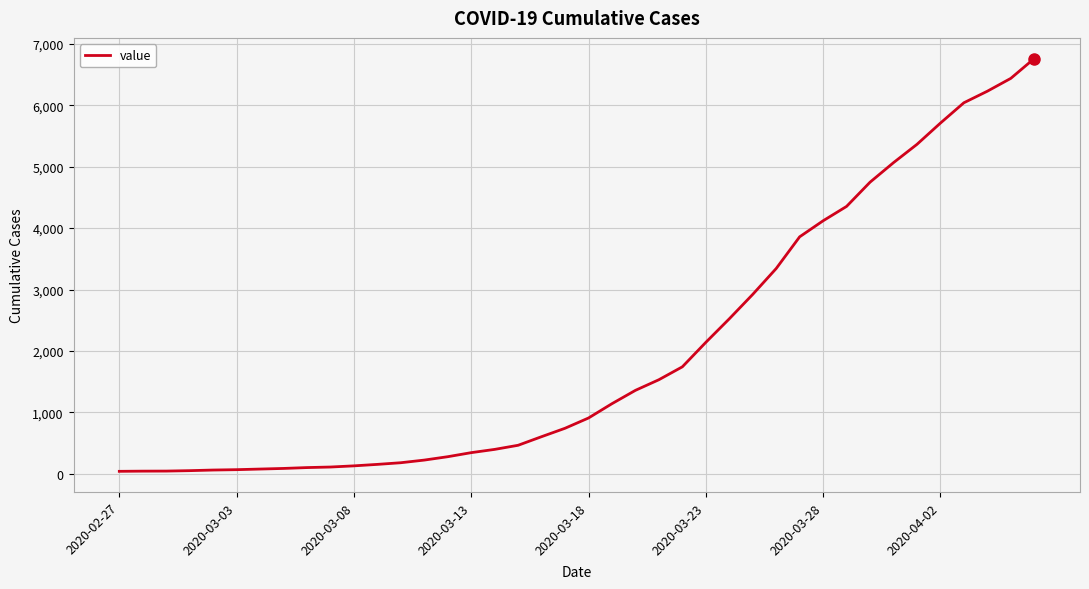

What is the difference between the maximum and minimum values?

6719